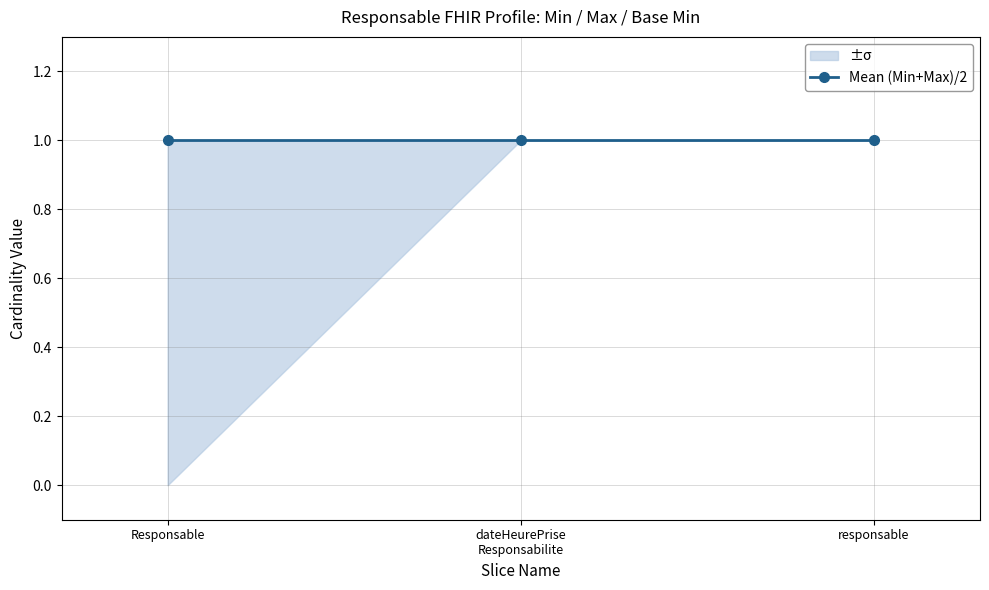

Which category has the lowest value in the Max series?

Responsable